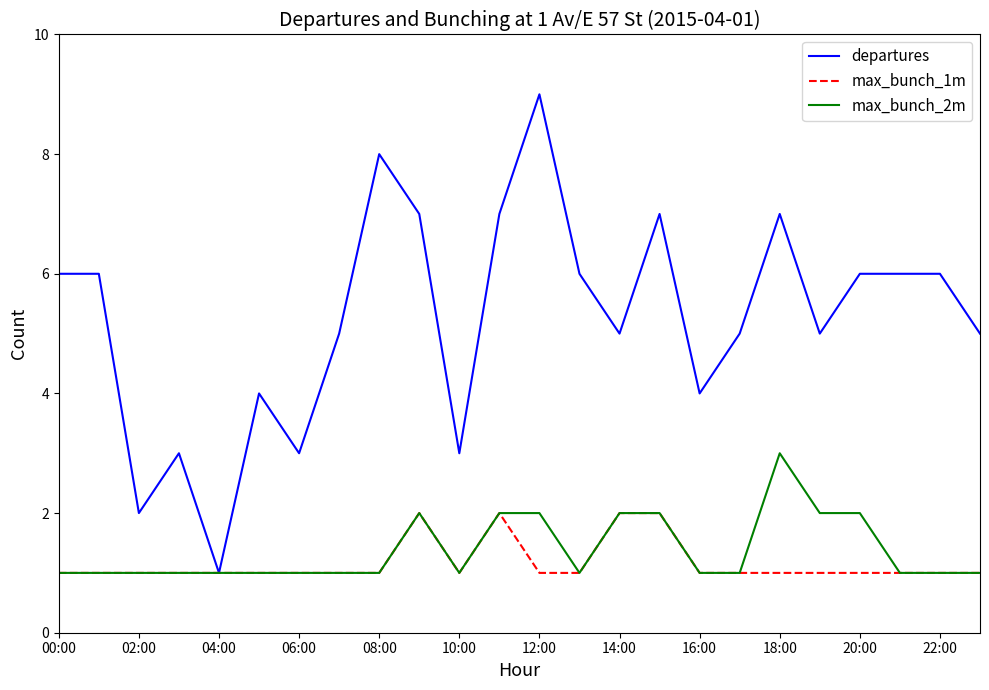

List the series in order of their peak value, lowest first.

max_bunch_1m, max_bunch_2m, departures